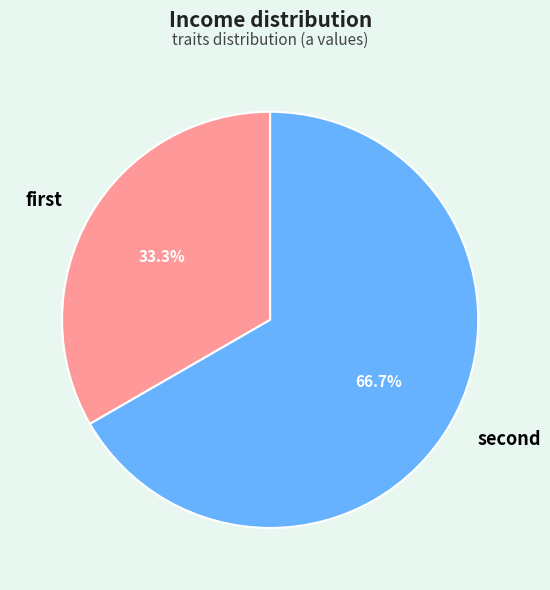

How many slices are in this pie chart?

2